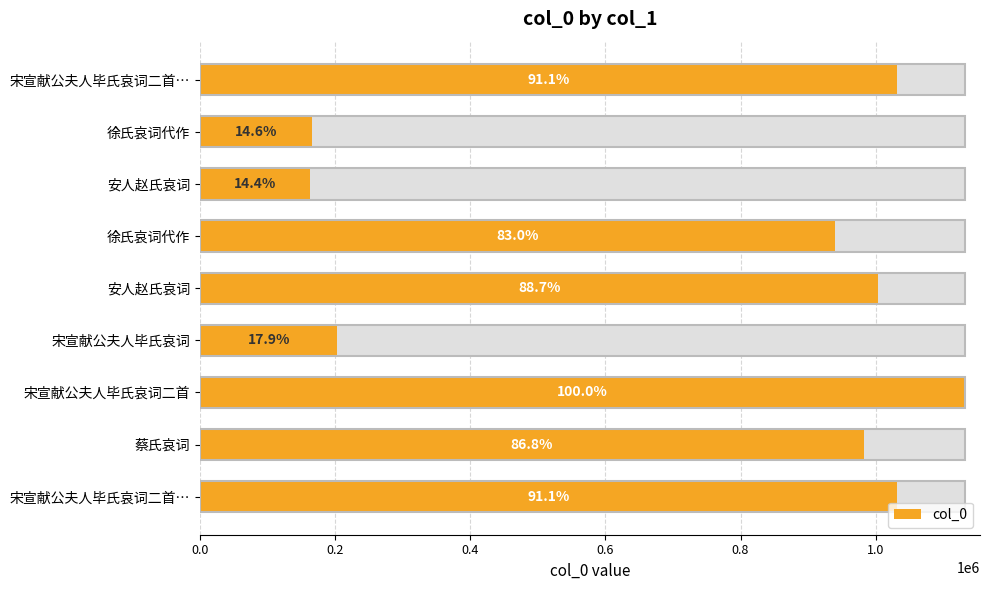

What is the value of the 8th bar from the left?

982731